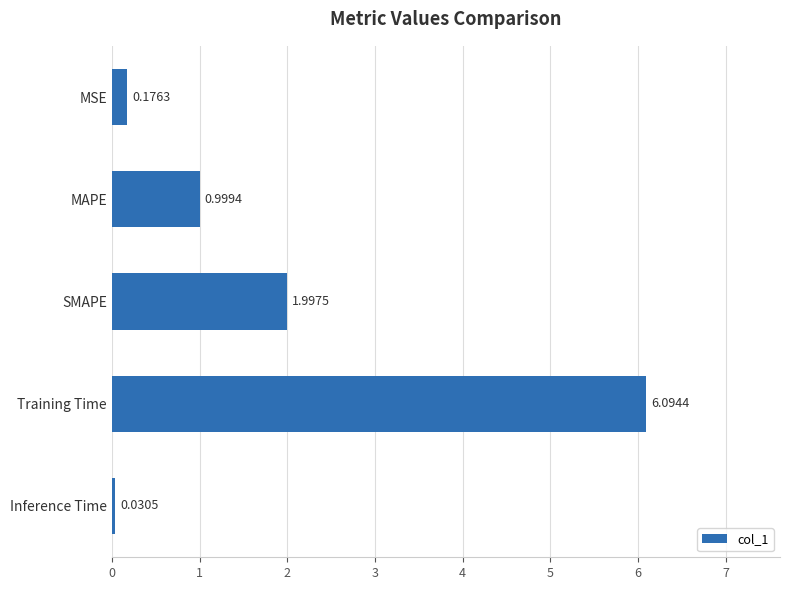

Rank the categories by value from highest to lowest.

Training Time, SMAPE, MAPE, MSE, Inference Time